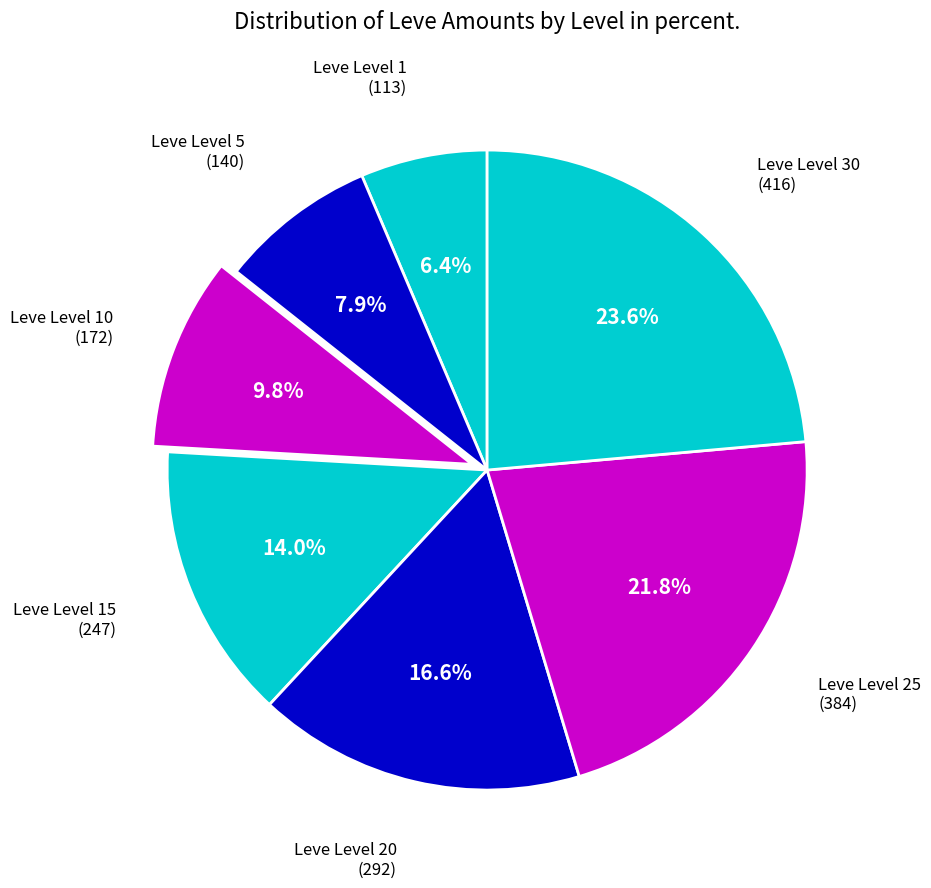

What is the smallest slice in the pie chart?

Level 1